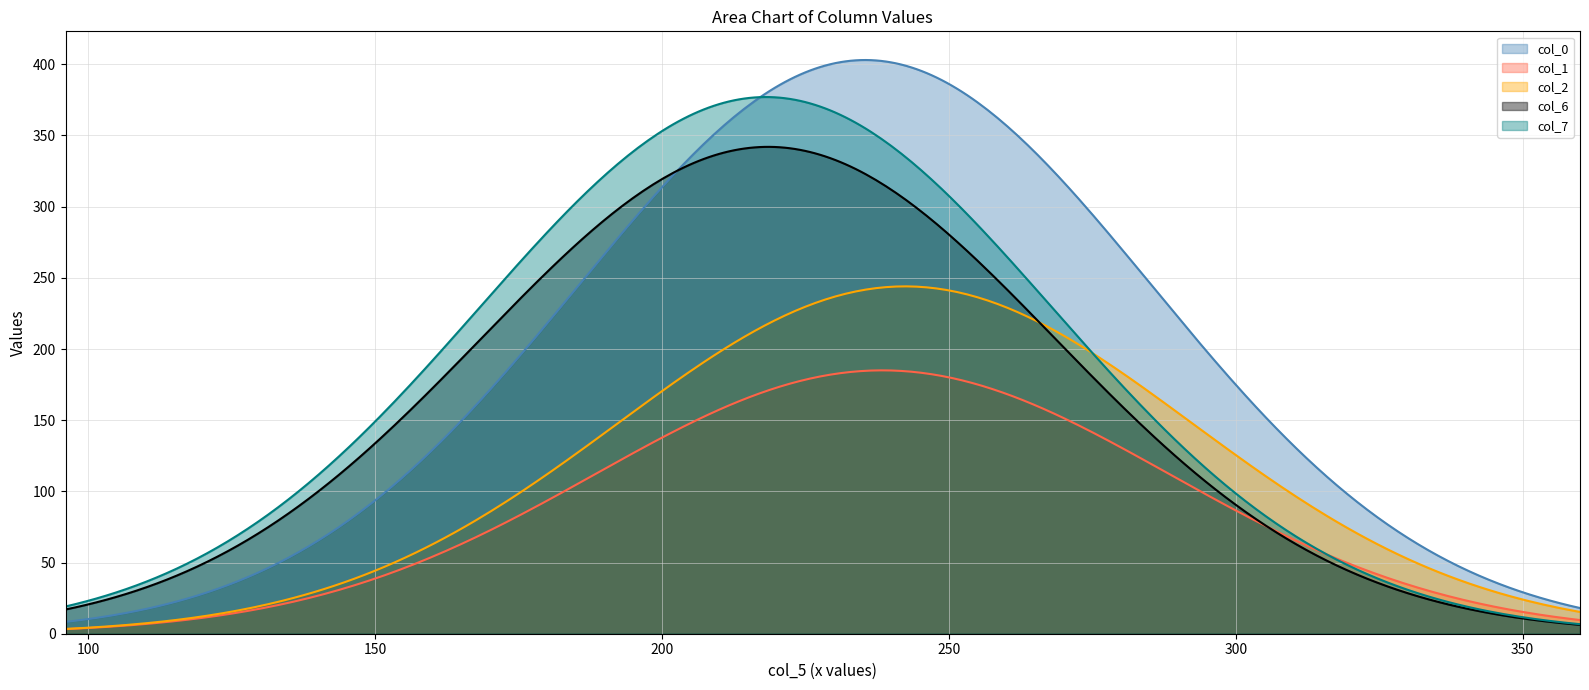

List the series in order of their peak value, highest first.

col_0, col_7, col_6, col_2, col_1